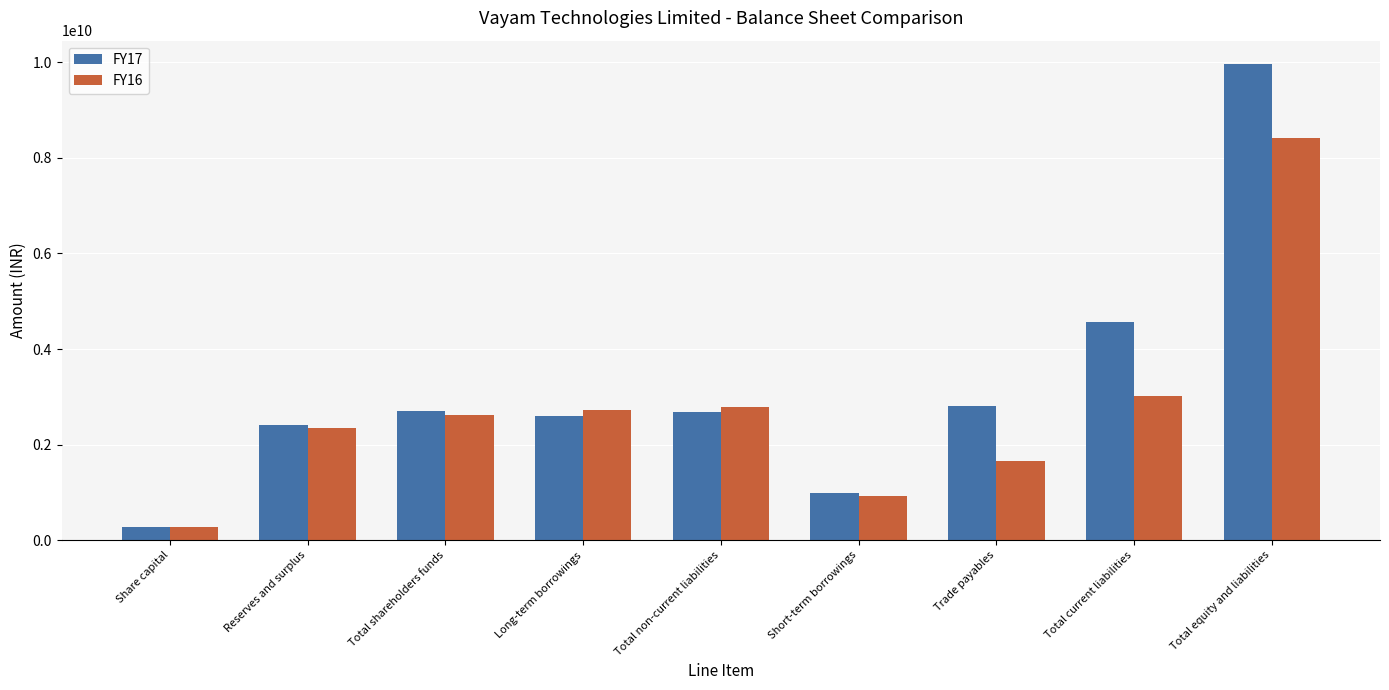

What is the sum of all FY17 values?

28995625043